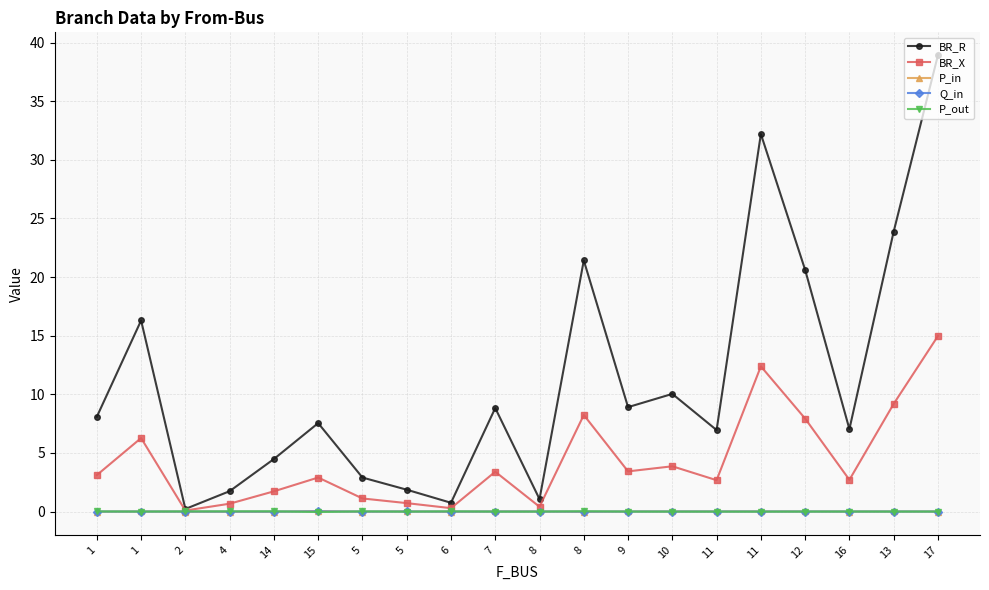

What are all the series names shown in the legend?

BR_R, BR_X, P_in, Q_in, P_out